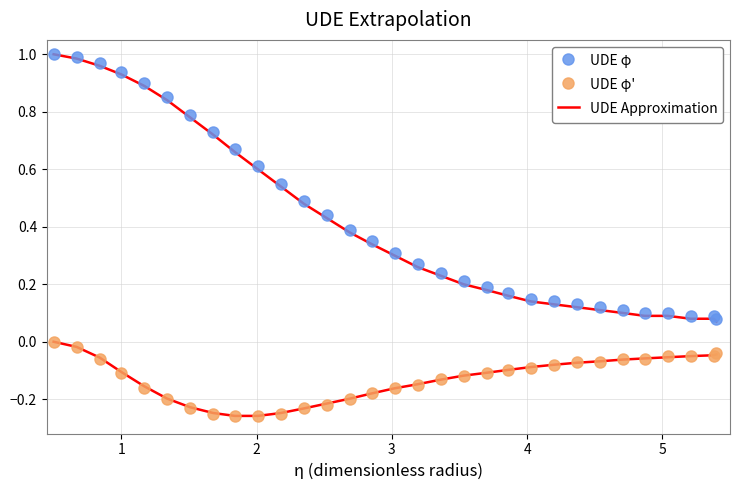

How many categories are shown in the chart?

31